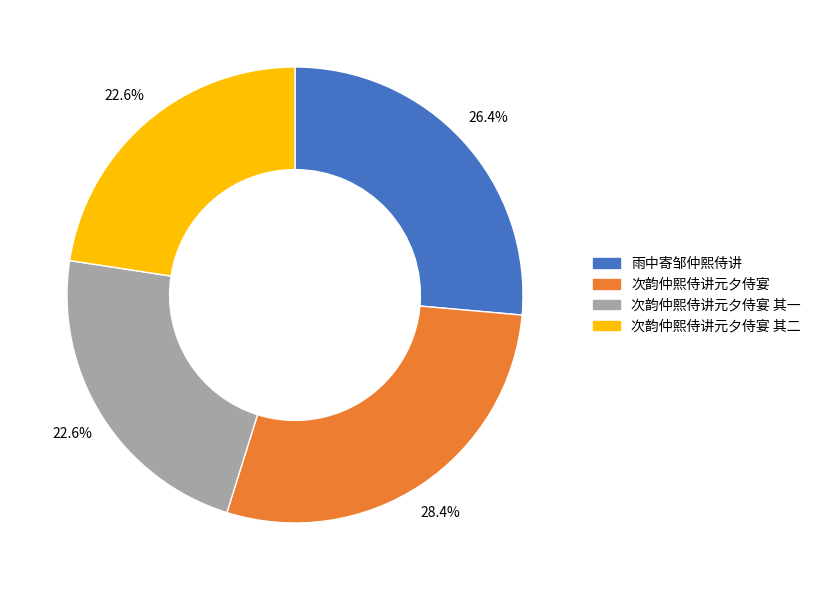

Between 次韵仲熙侍讲元夕侍宴 其一 and 次韵仲熙侍讲元夕侍宴, which is larger?

次韵仲熙侍讲元夕侍宴